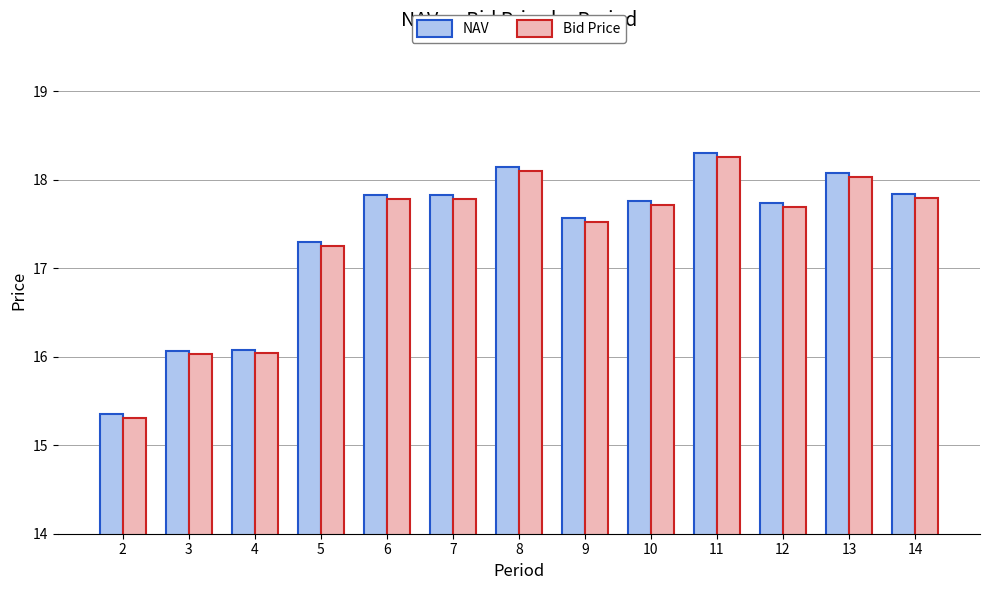

List the series in order of their peak value, highest first.

NAV, Bid Price